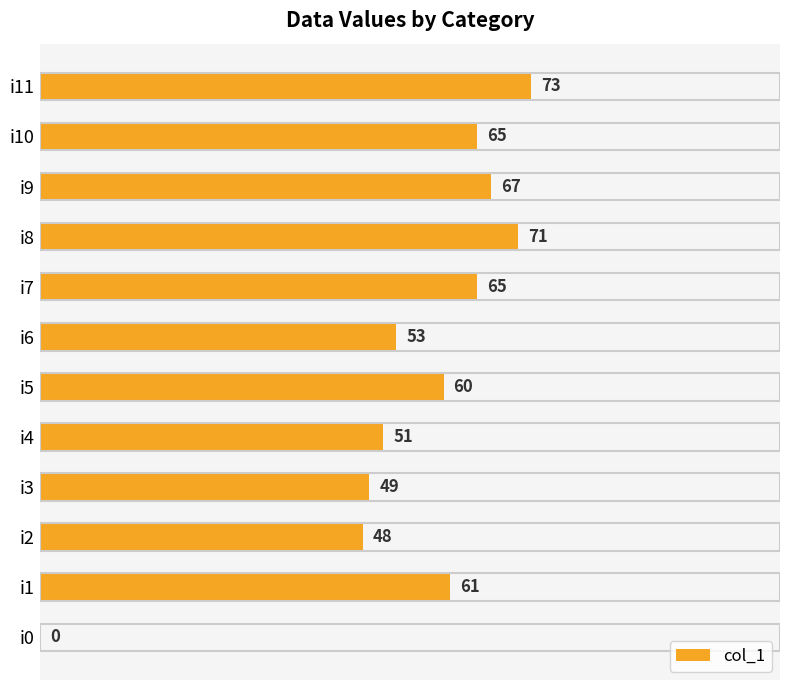

Is it true that the value at i5 is 60?

True